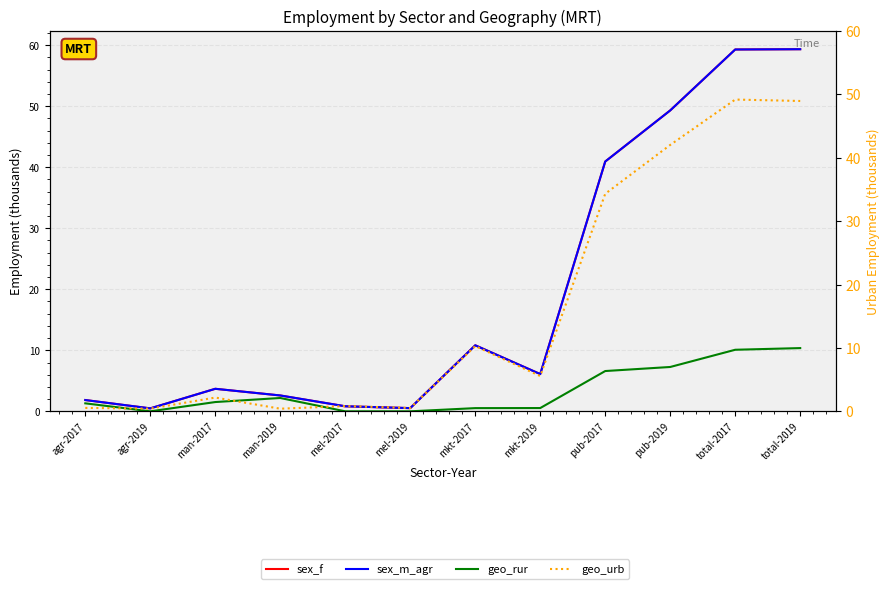

Reading right to left, transcribe all the data shown in this chart.

sex_f: 59.3	59.3	49.3	40.9	6.1	10.8	0.5	0.8	2.6	3.7	0.5	1.8
sex_m_agr: 59.3	59.3	49.3	40.9	6.1	10.8	0.5	0.8	2.6	3.7	0.5	1.8
geo_rur: 10.4	10.1	7.3	6.6	0.5	0.5	0.0	0.0	2.2	1.5	0.0	1.3
geo_urb: 49.0	49.2	42.0	34.3	5.6	10.3	0.5	0.8	0.4	2.2	0.4	0.5